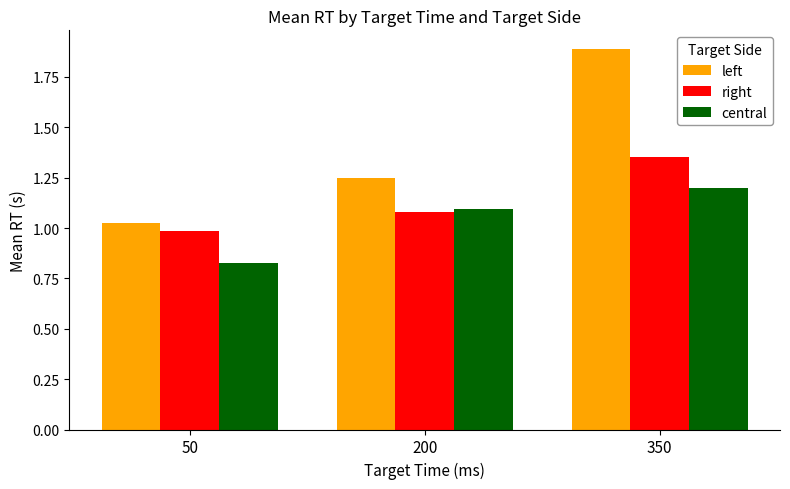

What are all the series names shown in the legend?

left, right, central